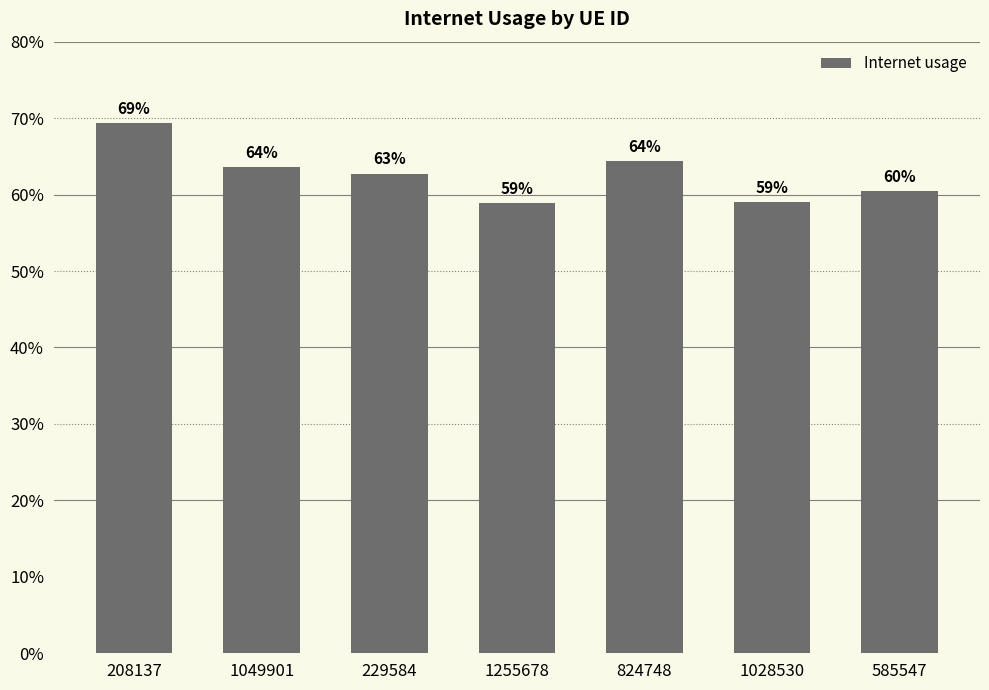

Reading left to right, extract all data points from this chart.

0.7	0.6	0.6	0.6	0.6	0.6	0.6